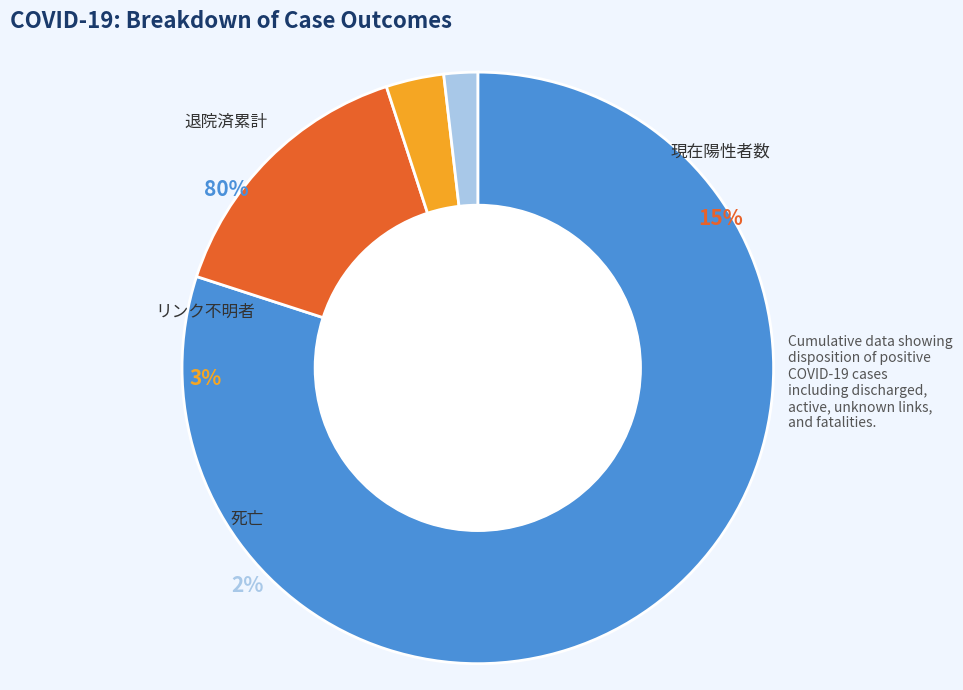

How many segments does this pie chart have?

4